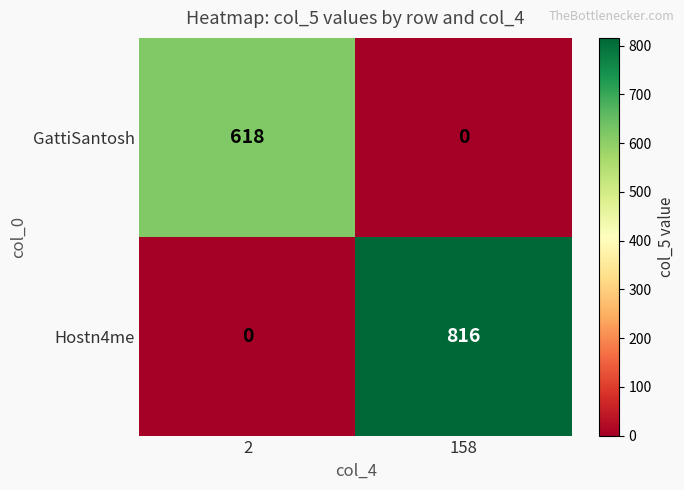

Rank the series at 2 from lowest to highest value.

Hostn4me, GattiSantosh